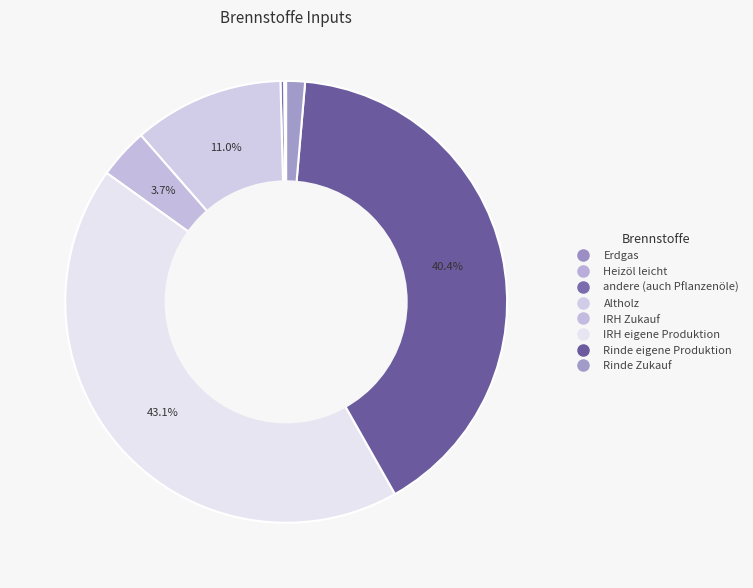

True or false: andere (auch Pflanzenöle) accounts for 0% of the total.

True